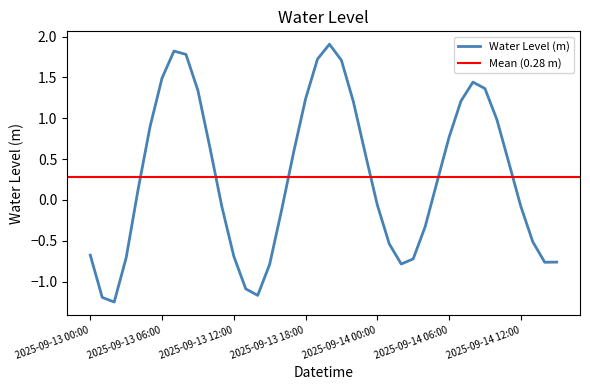

What is the approximate value at 2025-09-13 22:00?

1.2